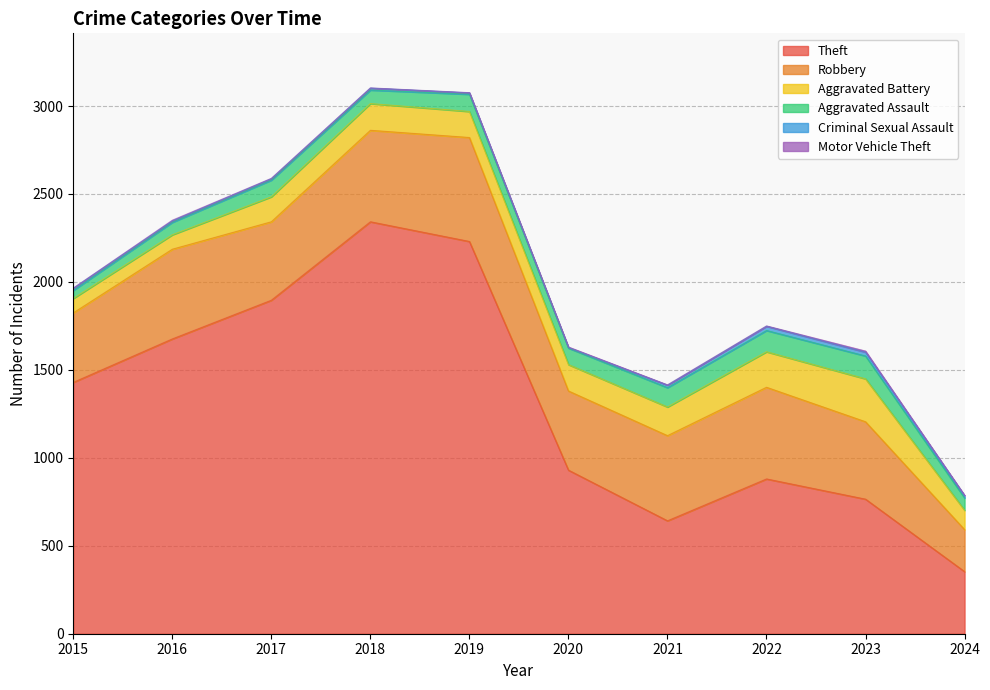

What is the difference between the maximum and minimum values in the Aggravated Assault series?

84